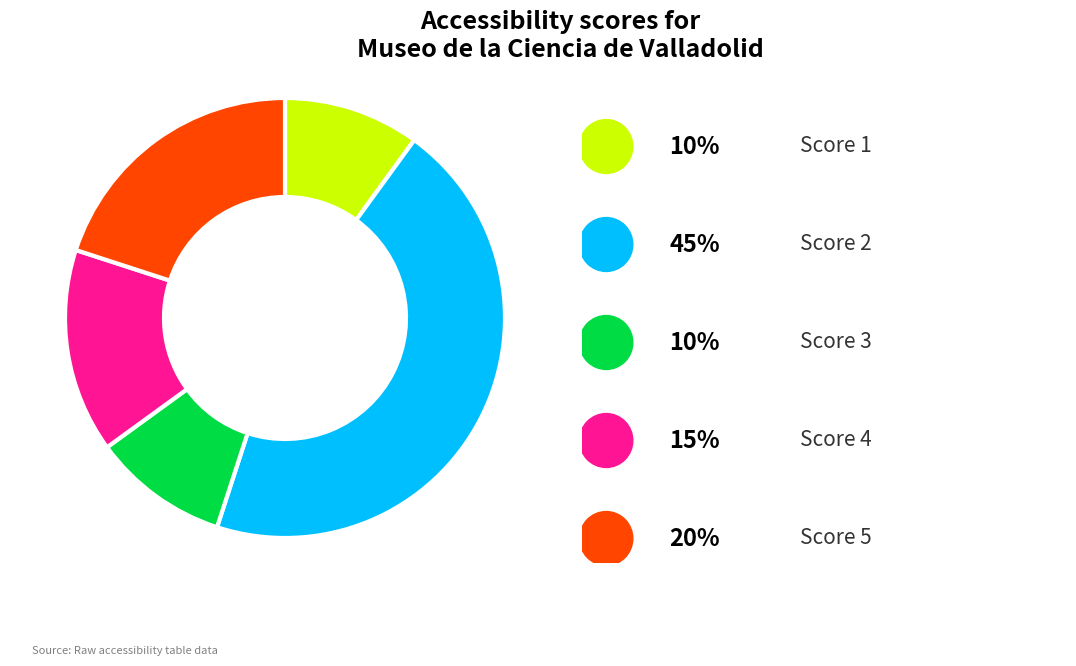

Does any single category account for the majority?

No